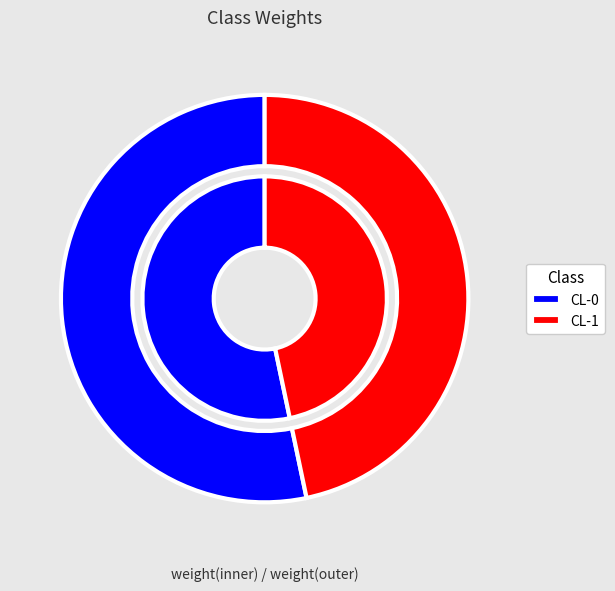

To the nearest percent, what is the combined percentage of CL-0 and CL-1?

100%